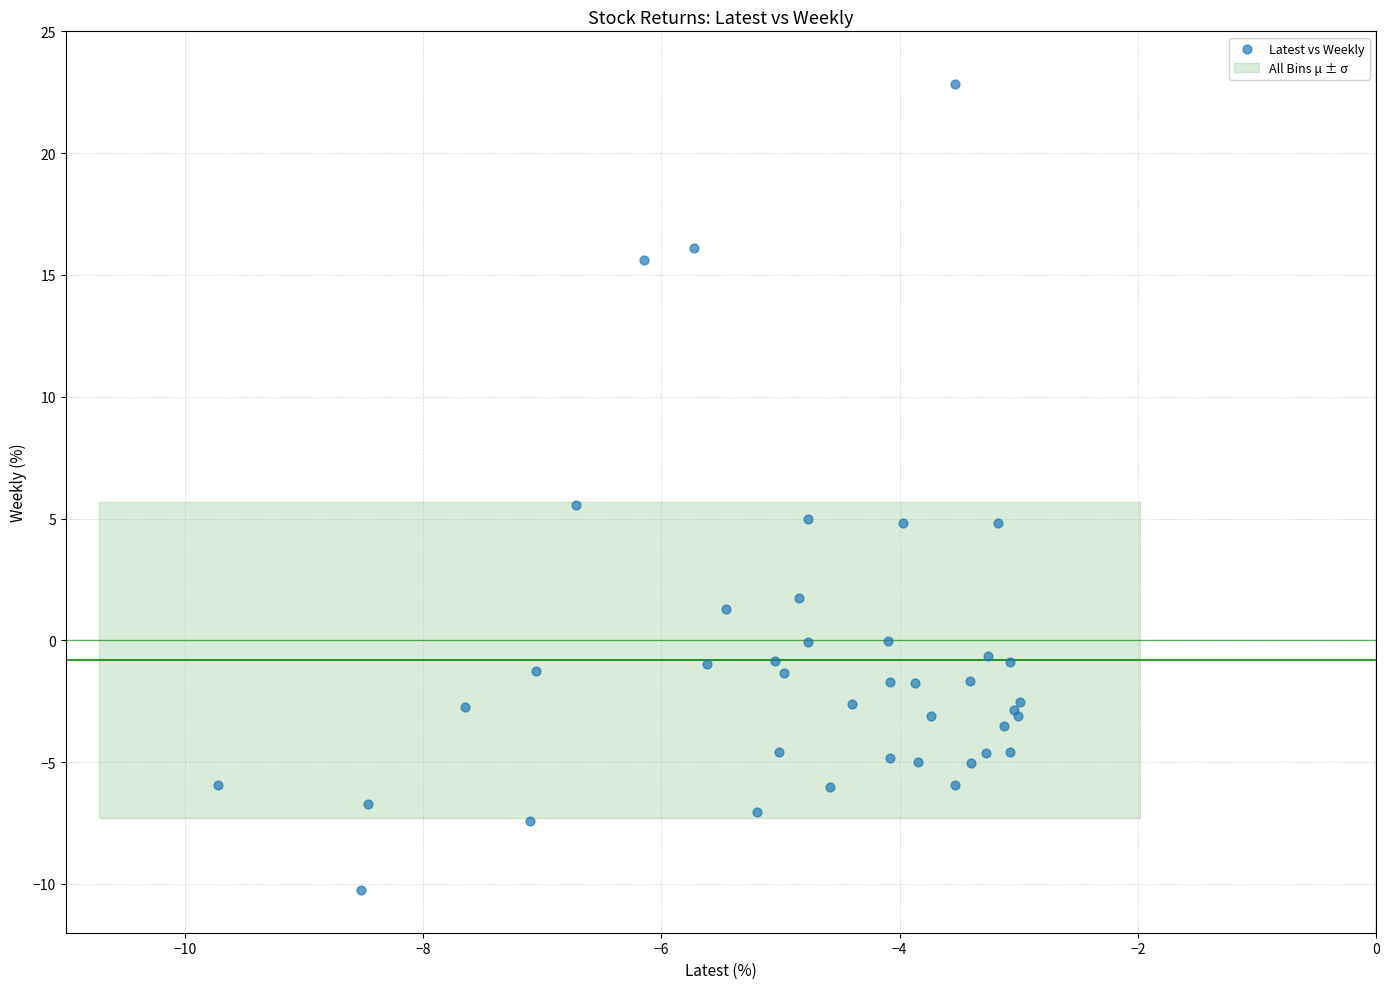

What Y value in the scatter plot is closest to 6?

5.6